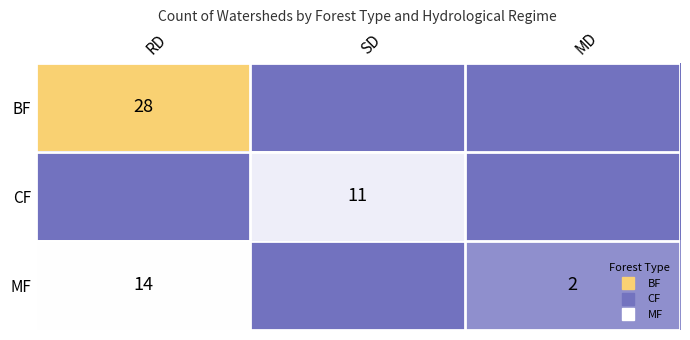

What is the difference between the highest and lowest values at MD?

2